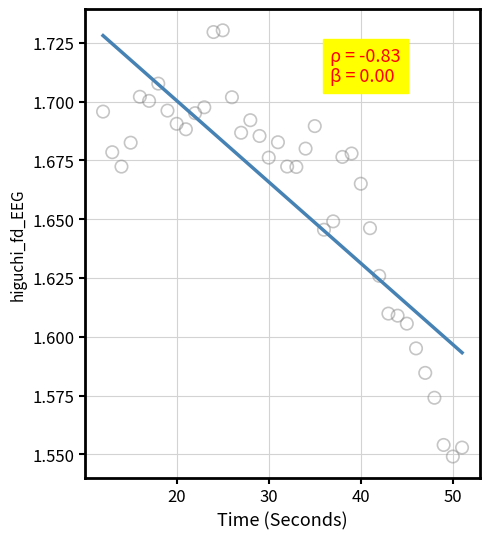

What is the range of X values (max minus min)?

39.0